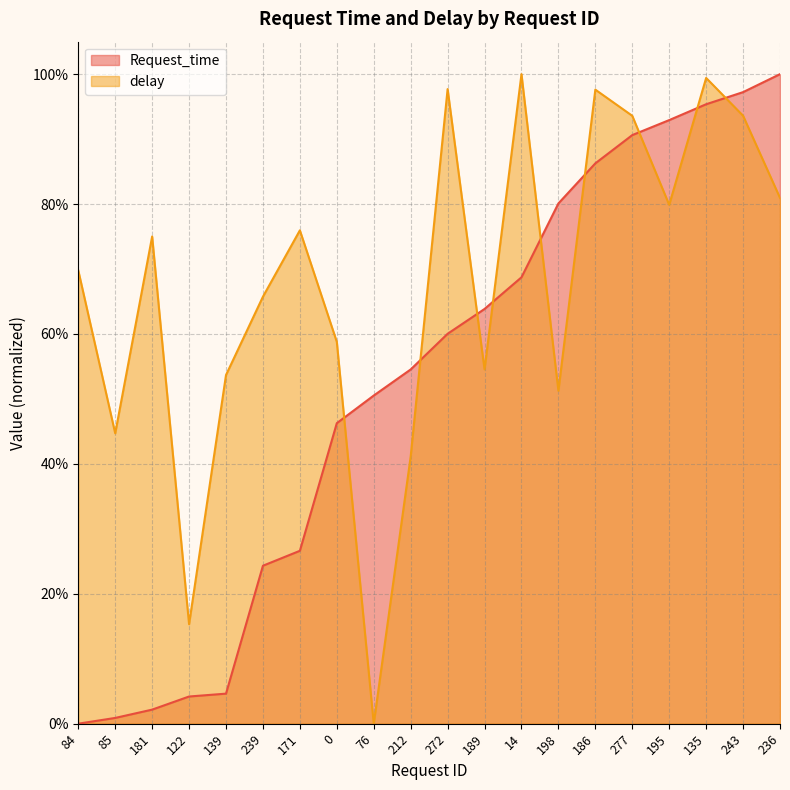

Between which two adjacent categories do delay and Request_time first intersect?

0 and 76